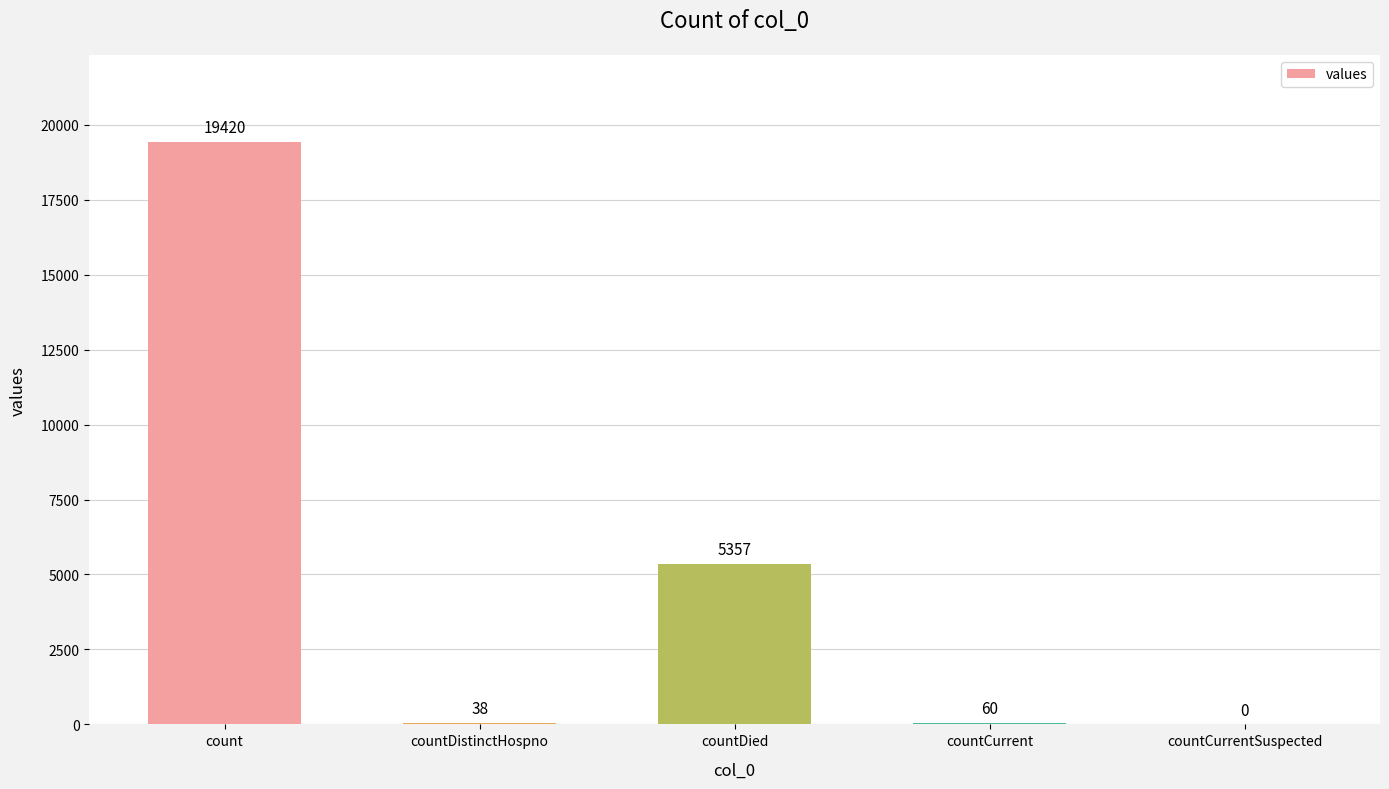

Reading left to right, what are all the values shown in this chart?

count=19420	countDistinctHospno=38	countDied=5357	countCurrent=60	countCurrentSuspected=0